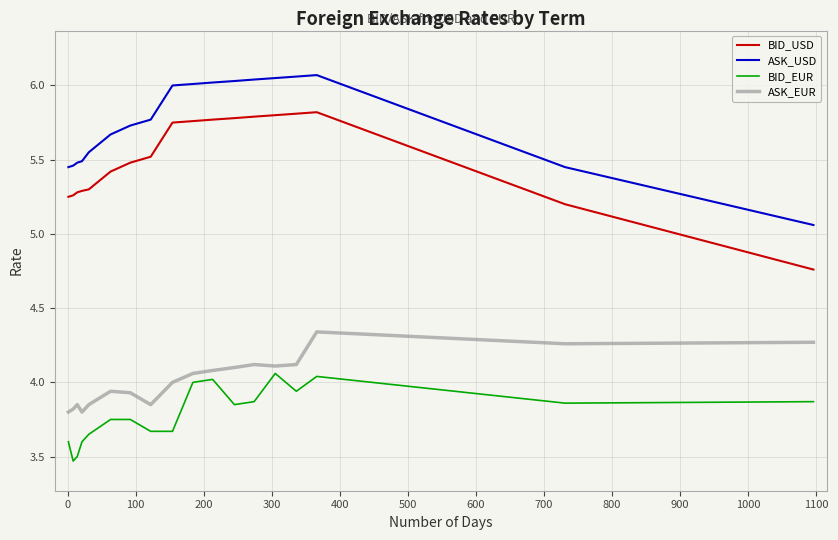

What is the difference between the maximum and minimum values in the BID_USD series?

1.1